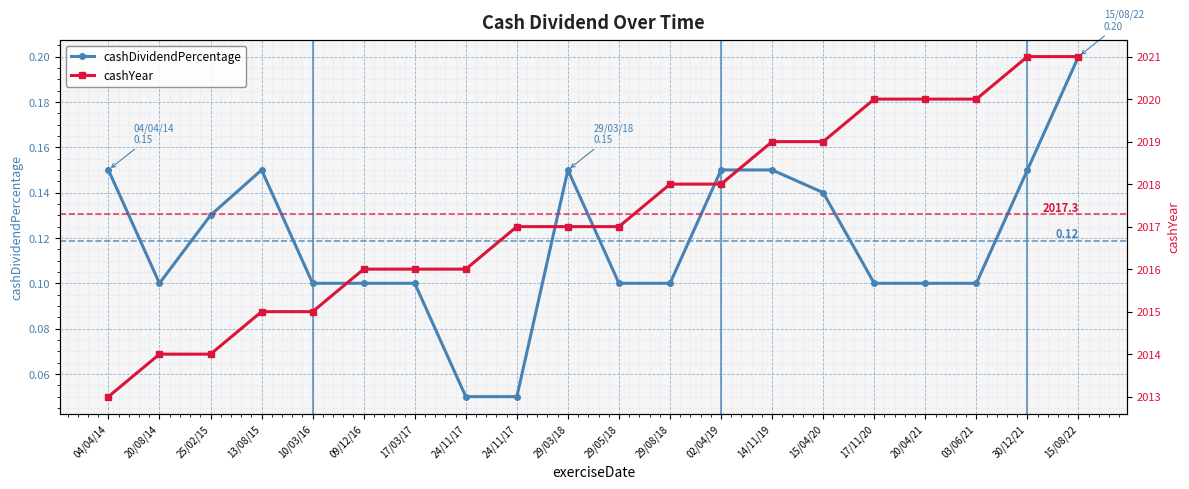

Reading right to left, list all the values displayed in this chart.

cashDividendPercentage: 0.2	0.1	0.1	0.1	0.1	0.1	0.1	0.1	0.1	0.1	0.1	0.1	0.1	0.1	0.1	0.1	0.1	0.1	0.1	0.1
cashYear: 2021.0	2021.0	2020.0	2020.0	2020.0	2019.0	2019.0	2018.0	2018.0	2017.0	2017.0	2017.0	2016.0	2016.0	2016.0	2015.0	2015.0	2014.0	2014.0	2013.0